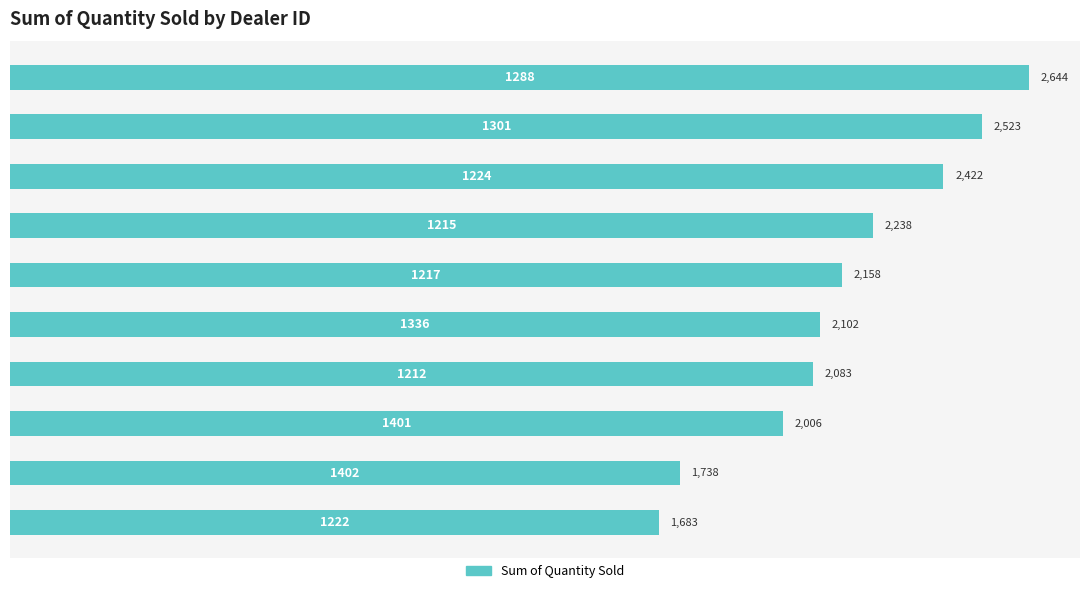

Are the bars grouped side by side (vs. stacked)?

No